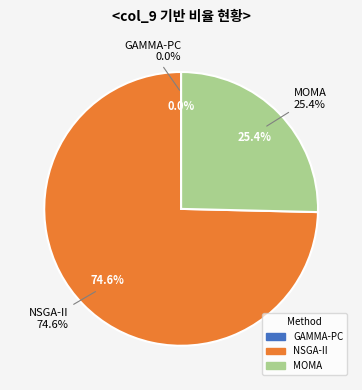

Do NSGA-II and GAMMA-PC together represent more than half of the pie?

Yes